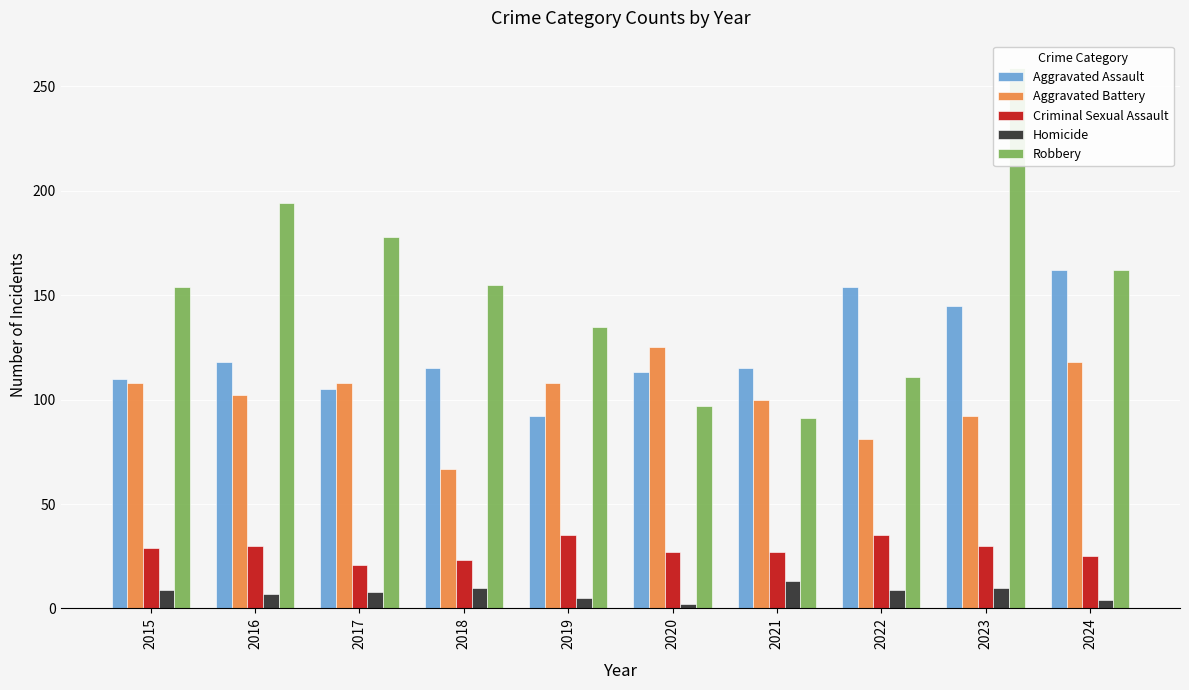

The value of Homicide at 2022 is 6. True or false?

False